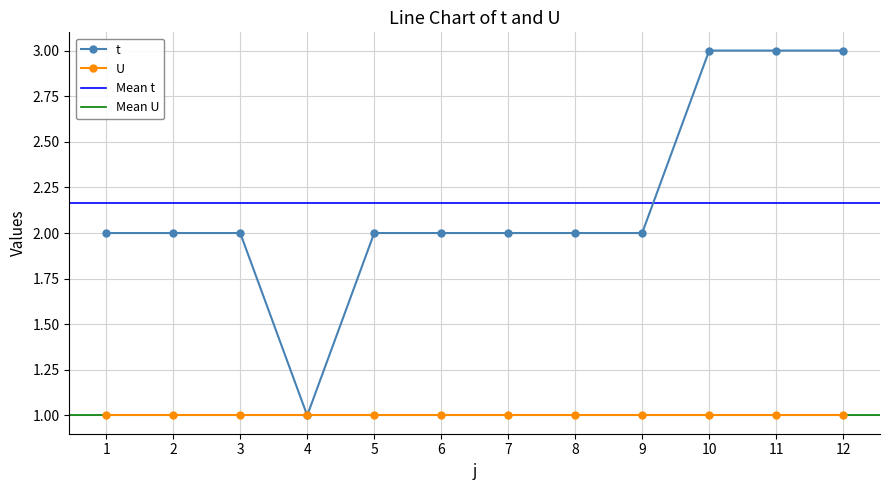

At which category does the data reach its first local valley?

4